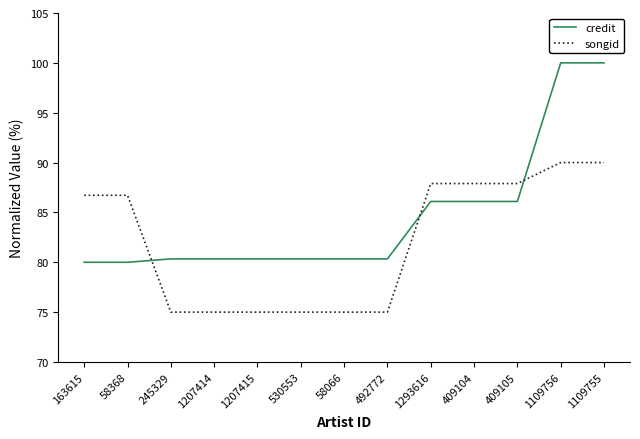

True or false: songid and credit cross at least once.

True